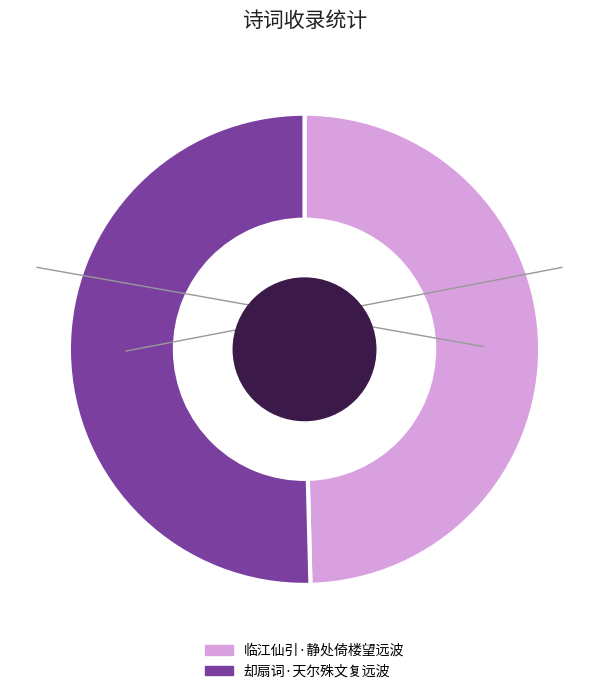

How many slices are in this pie chart?

2